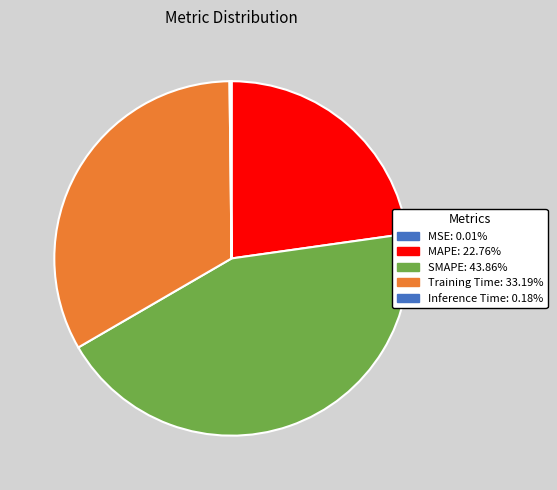

Count the number of slices in the pie.

5